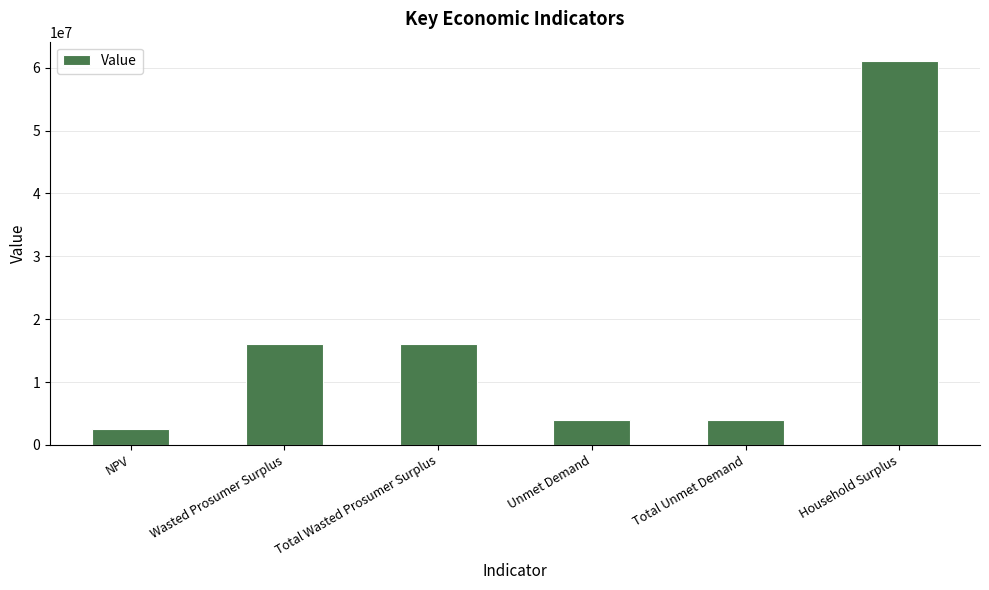

What is the sum of the values at Total Wasted Prosumer Surplus and Total Unmet Demand?

19992105.3